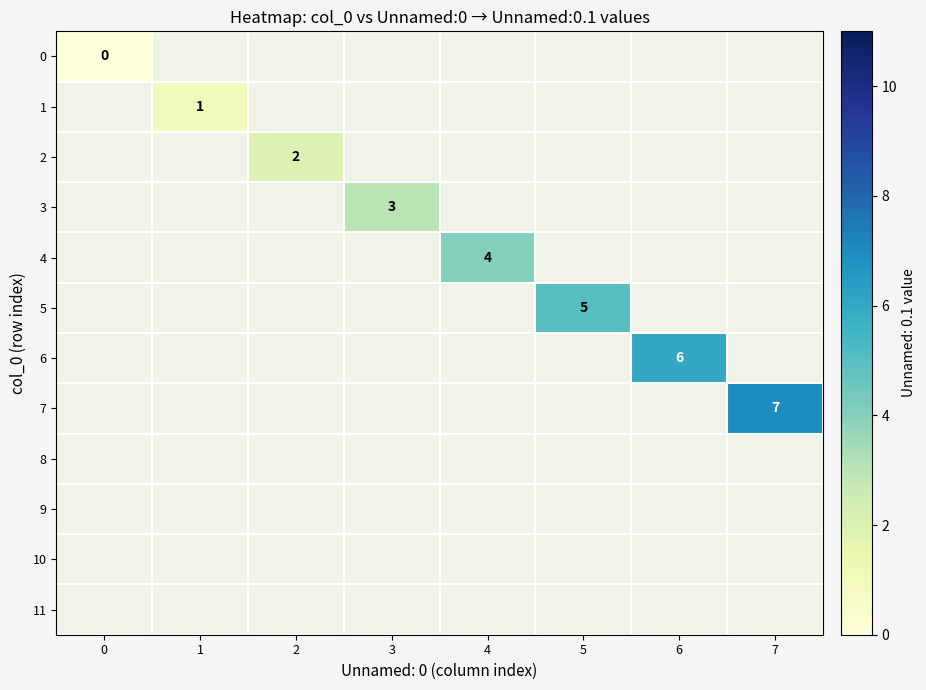

True or false: 6 has a value of 10 at 6.

False